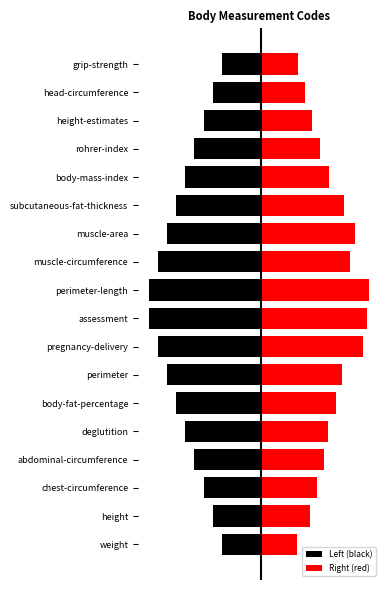

What is the lowest value of the Right (red) series?

0.3